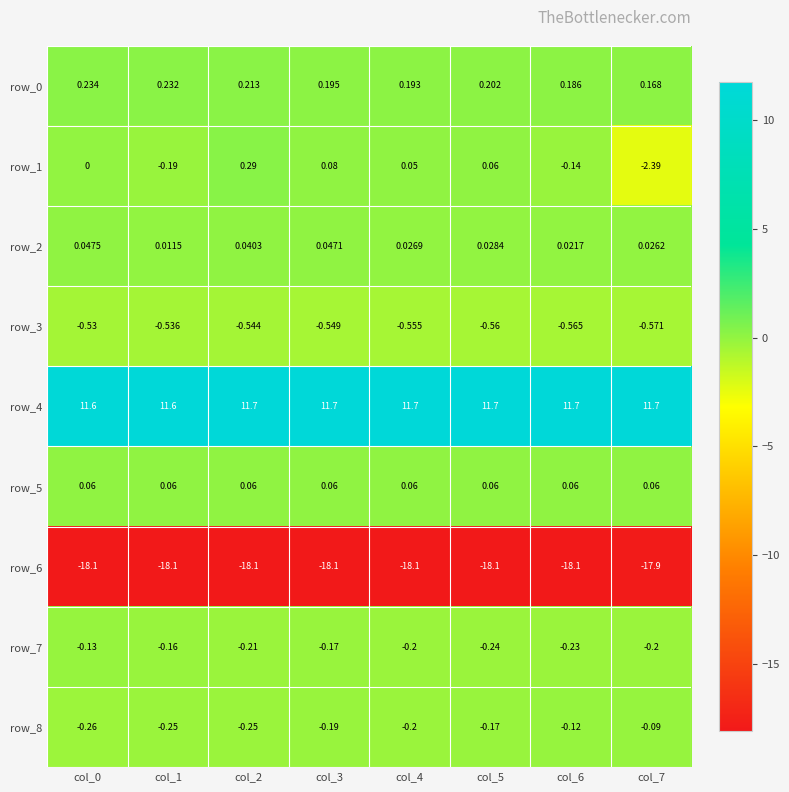

Rank the series by their maximum value, from lowest to highest.

row_6, row_3, row_7, row_8, row_2, row_5, row_0, row_1, row_4